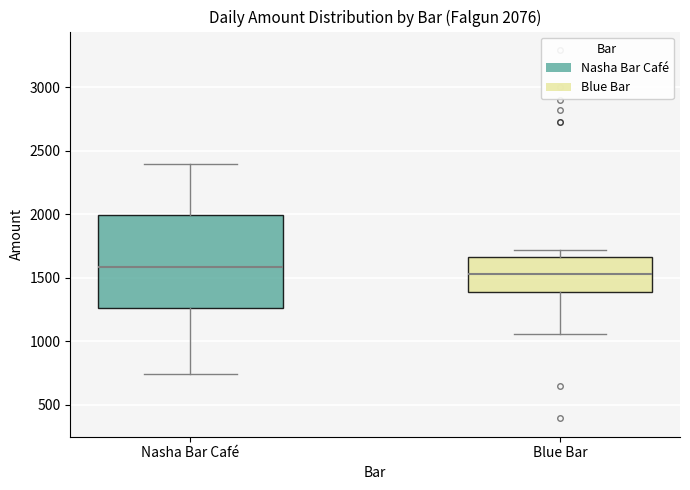

Comparing the boxes themselves (not the whiskers), which one is the tallest?

Nasha Bar Café